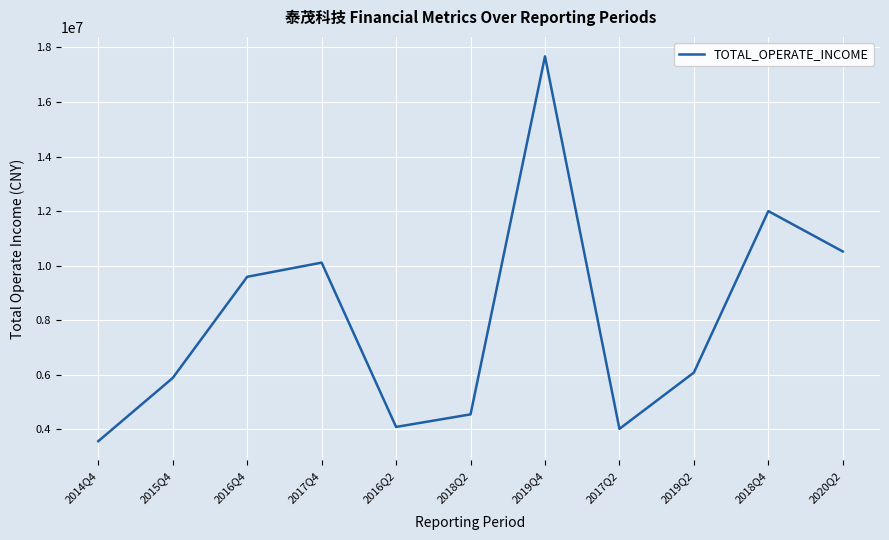

What is the difference between the maximum and minimum values?

14106353.9